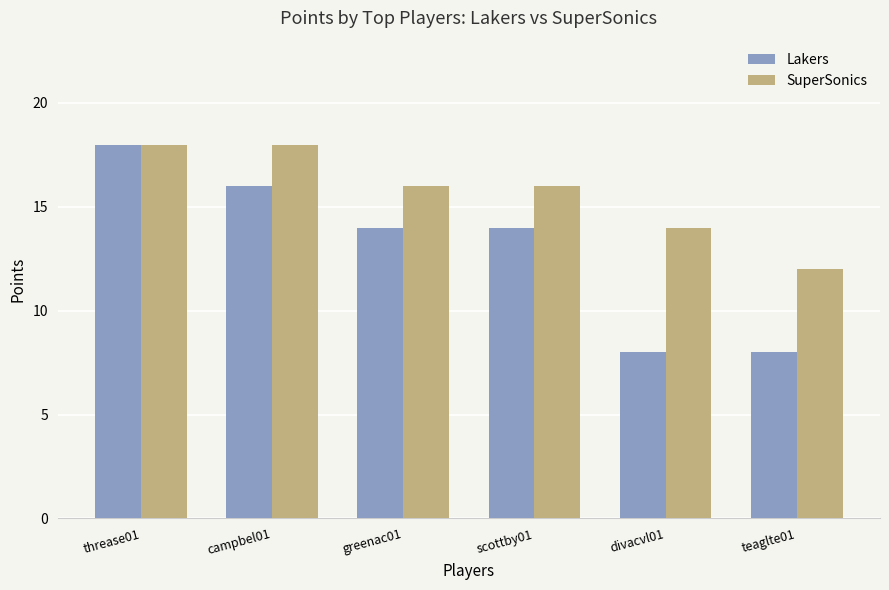

How many groups of bars are there?

6